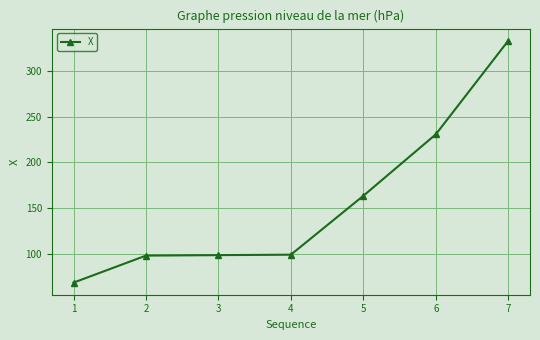

What is the greatest value displayed?

332.6